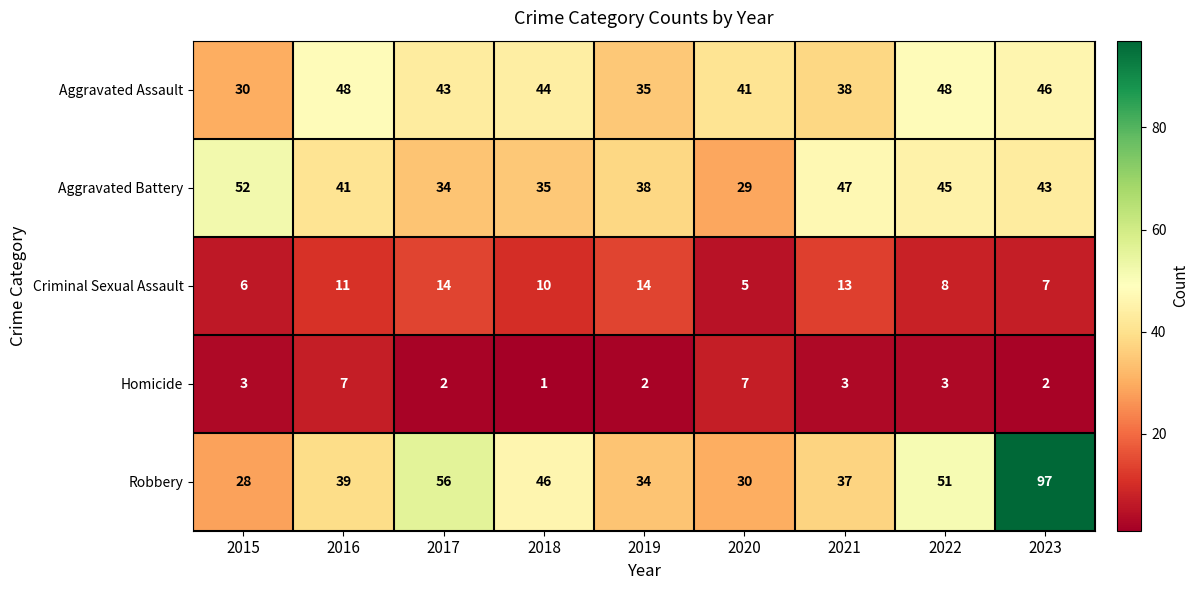

Between 2016 and 2022, which series saw the biggest shift?

Robbery